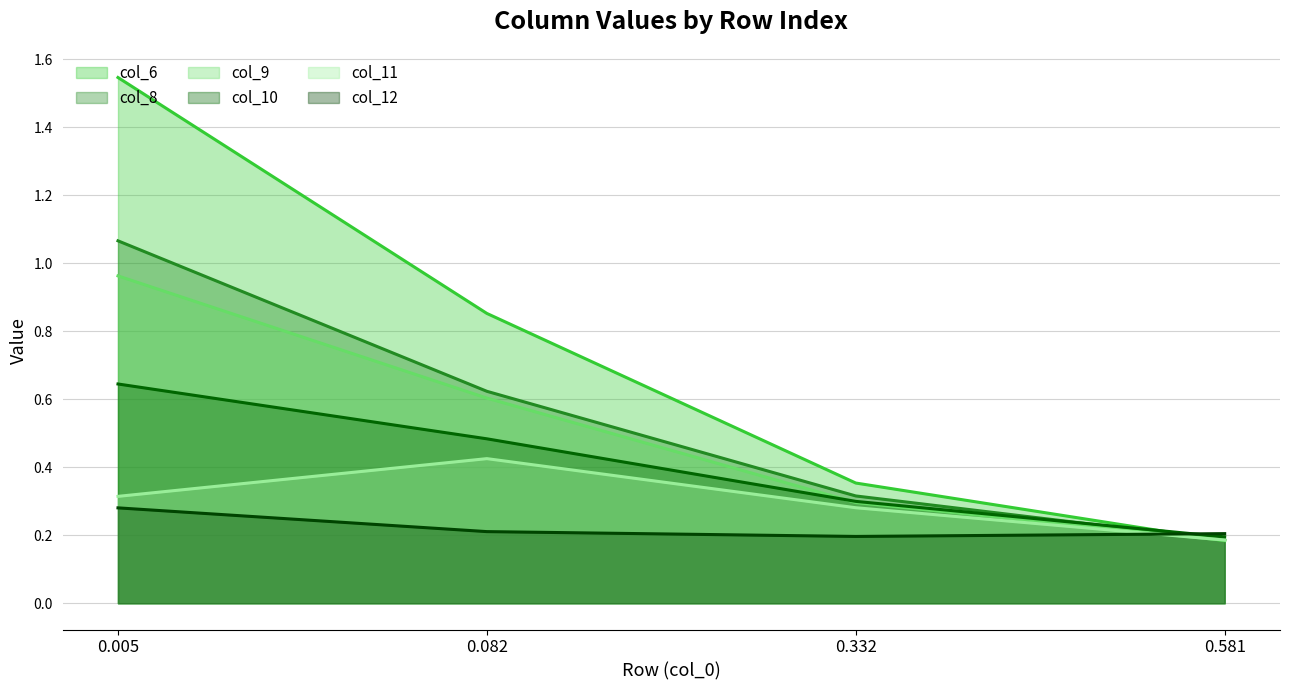

At which category does the chart reach its minimum across all series?

0.581